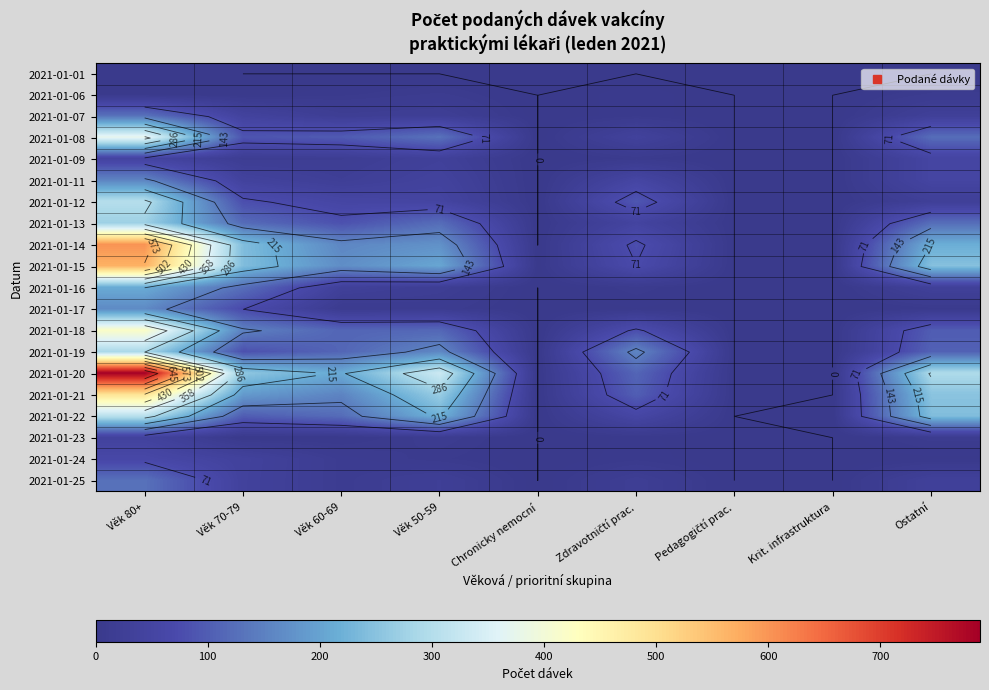

The value of 2021-01-15 at Věk 50-59 is 113. True or false?

False